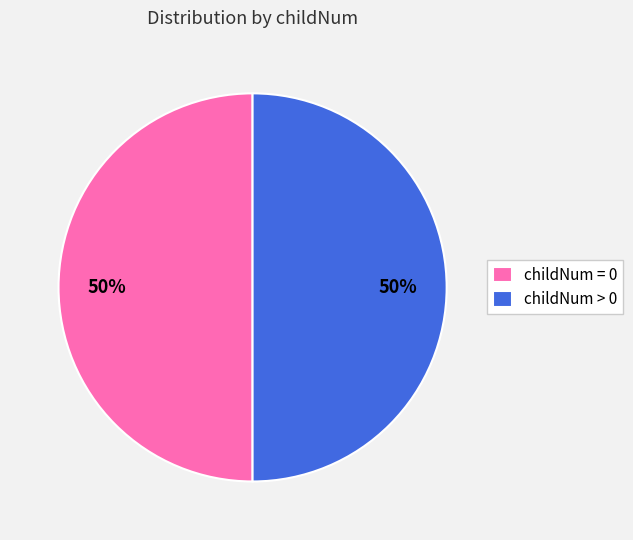

To the nearest percent, what is the combined percentage of childNum > 0 and childNum = 0?

100%